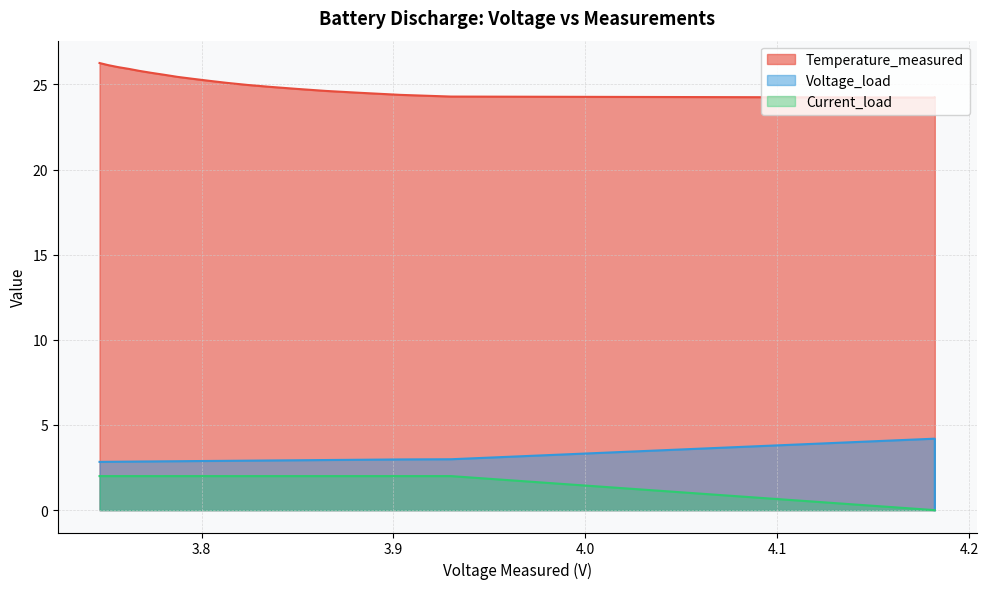

What is the label of the 6th point from the right?

3.7737493209596917